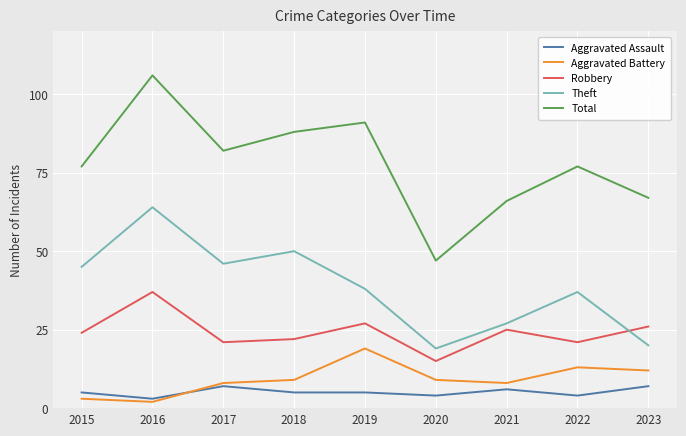

Count the number of categories in the chart.

9